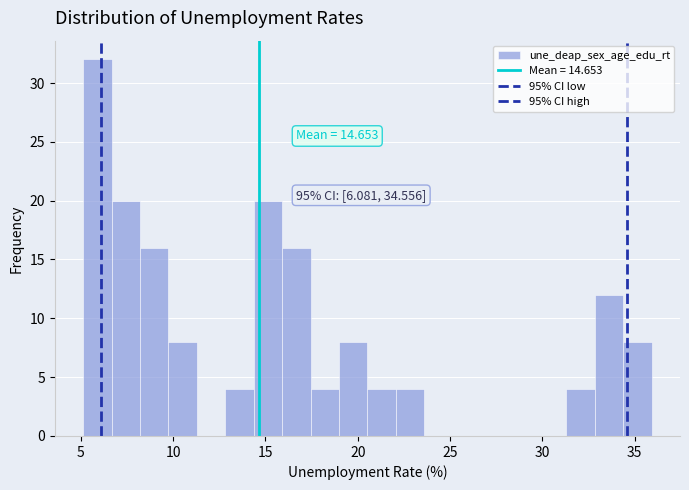

Read against the x-axis, roughly where is the centre of the tallest bar?

6.0